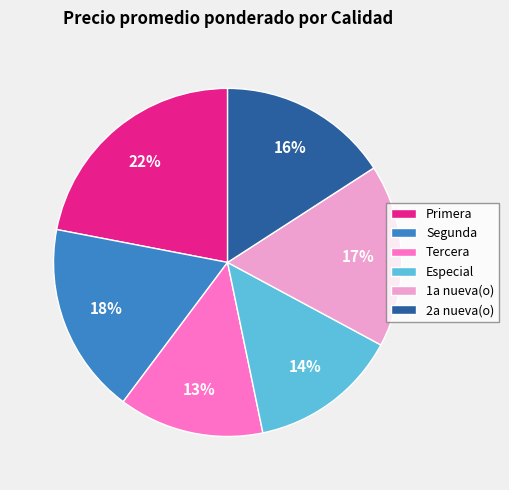

How many slices are in this pie chart?

6